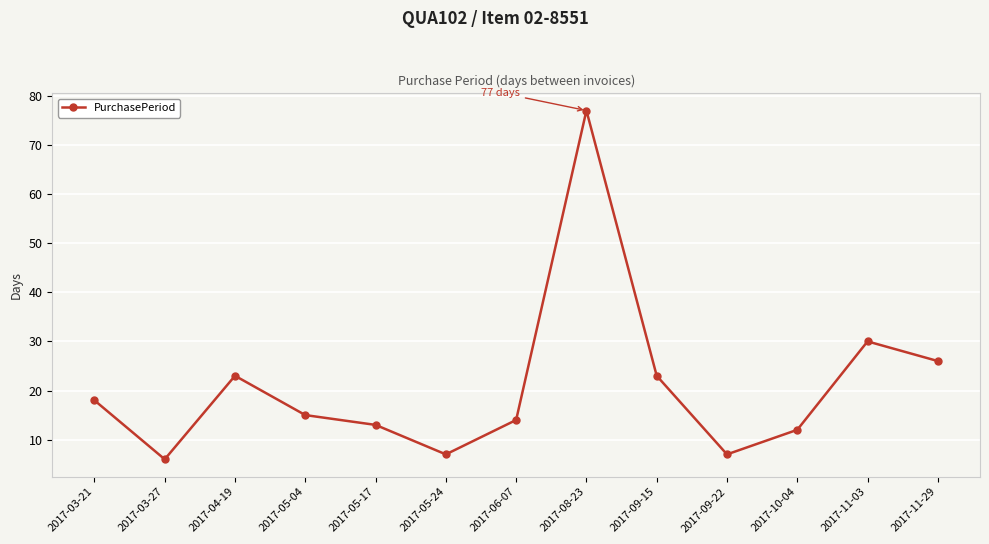

What is the change in value from 2017-05-17 to 2017-11-03?

+17